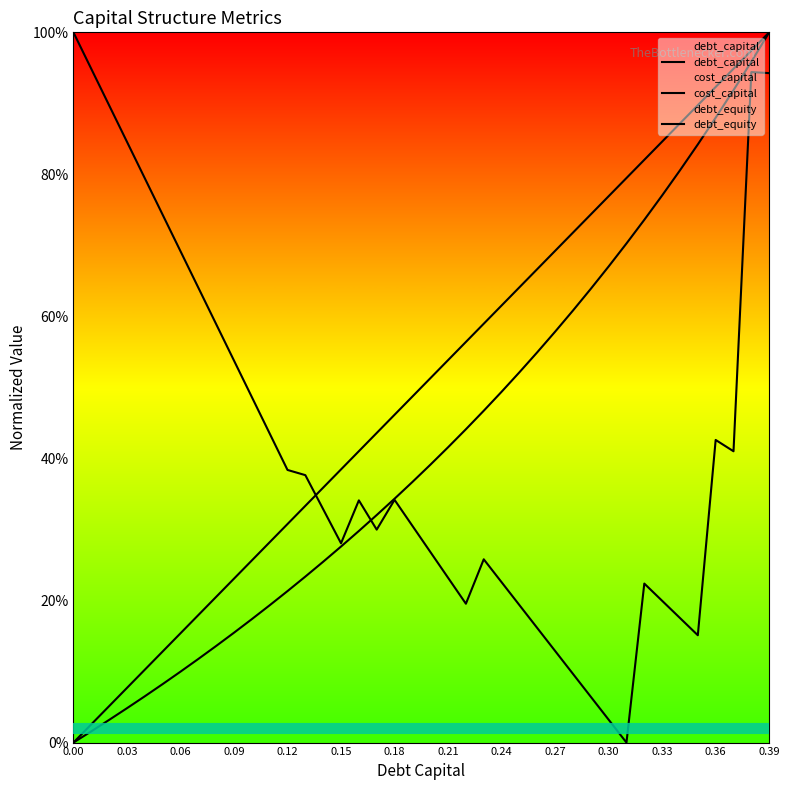

Does the chart display data point markers on the line(s)?

No